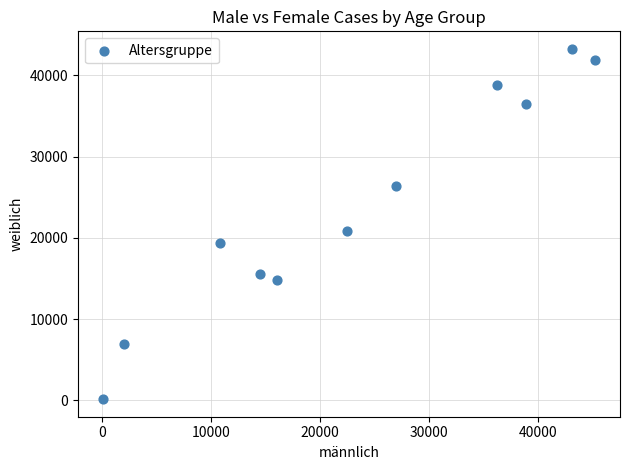

What Y value in the scatter plot is closest to 21711?

20914